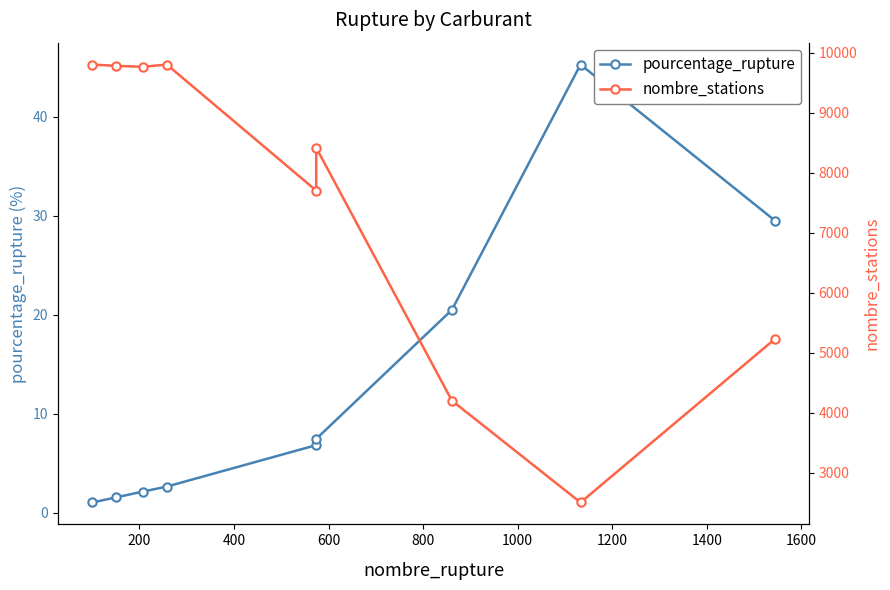

Rank the series at 1200 from highest to lowest value.

nombre_stations, pourcentage_rupture